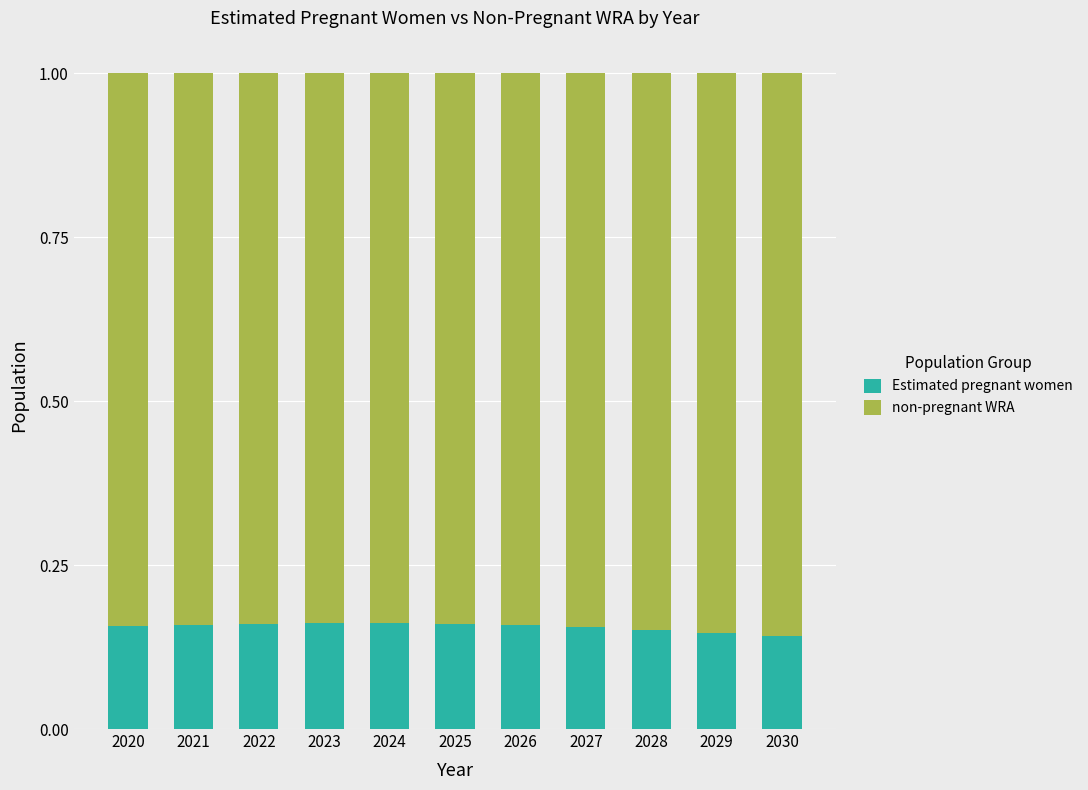

What is the total value across all series at 2022?

1.0